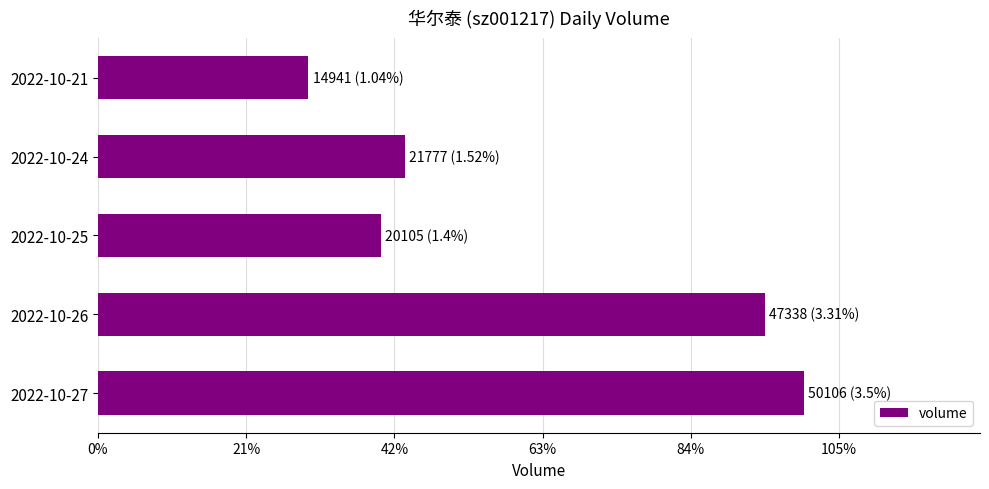

Rank the categories by value from lowest to highest.

2022-10-21, 2022-10-25, 2022-10-24, 2022-10-26, 2022-10-27